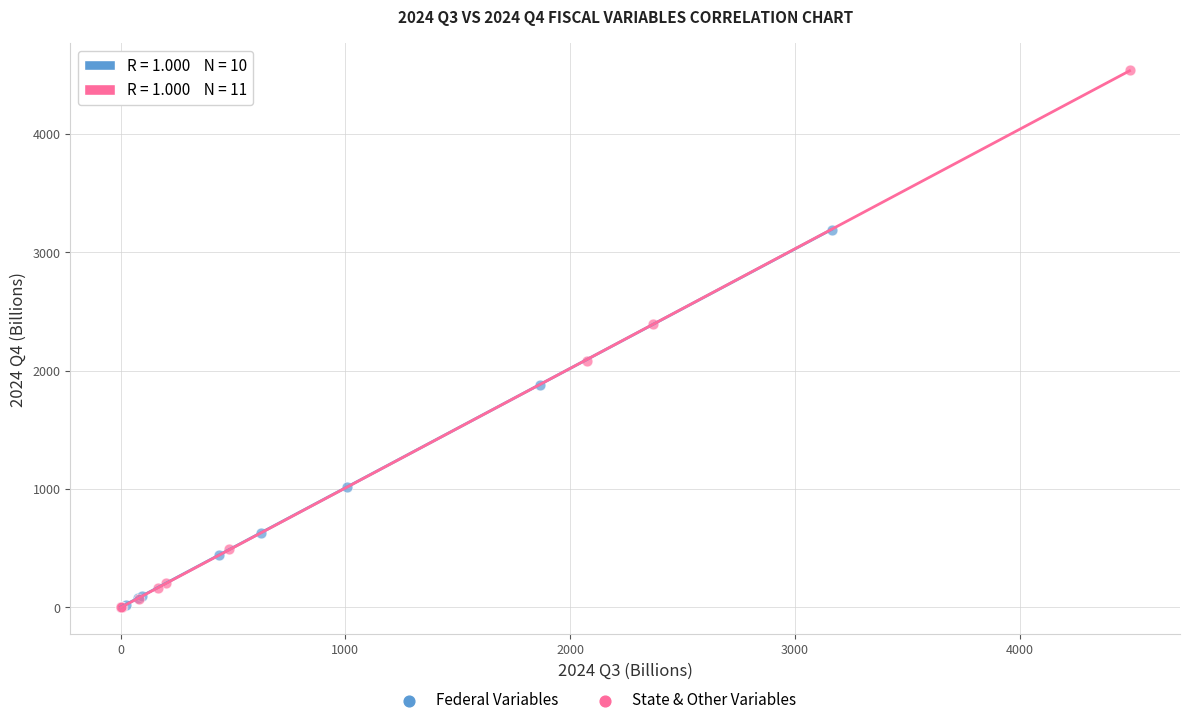

Which series has the largest Y range (max minus min)?

State & Other Variables